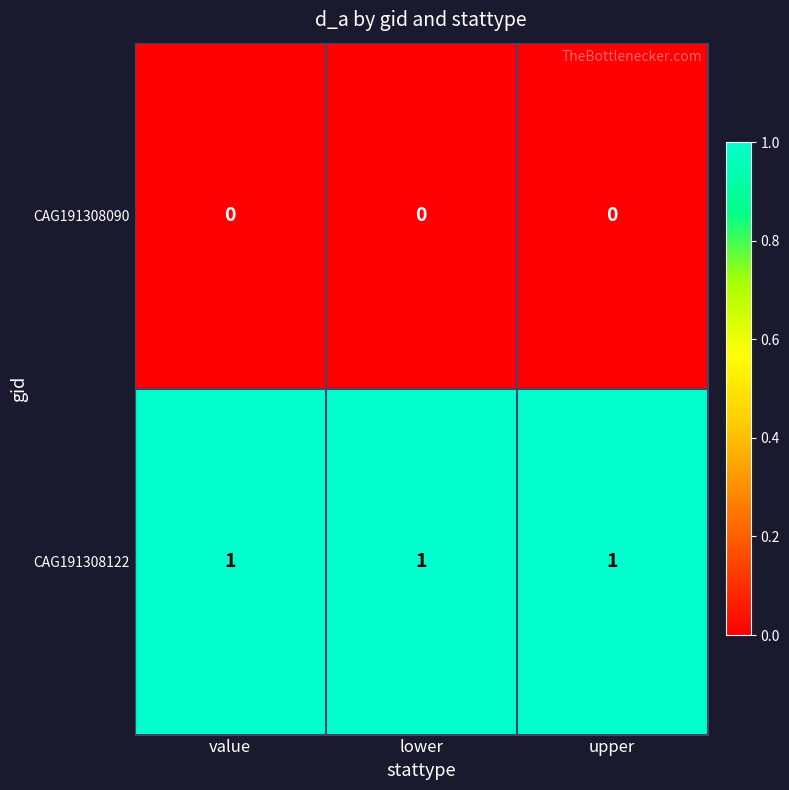

True or false: CAG191308090 has a value of 0 at upper.

True